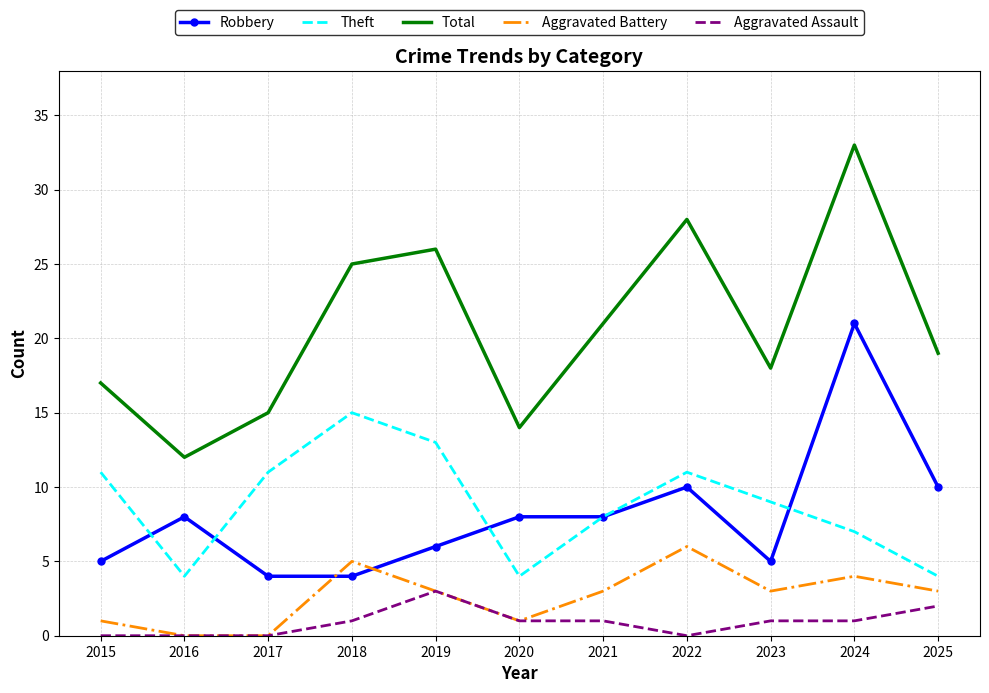

What is the difference between the highest and lowest values at 2019?

23